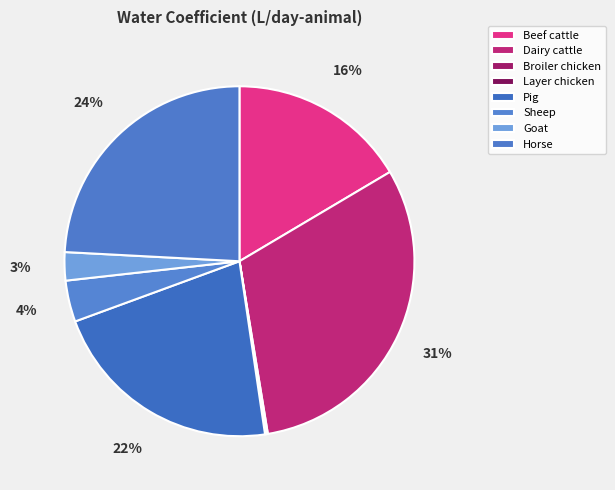

How many slices are in this pie chart?

8